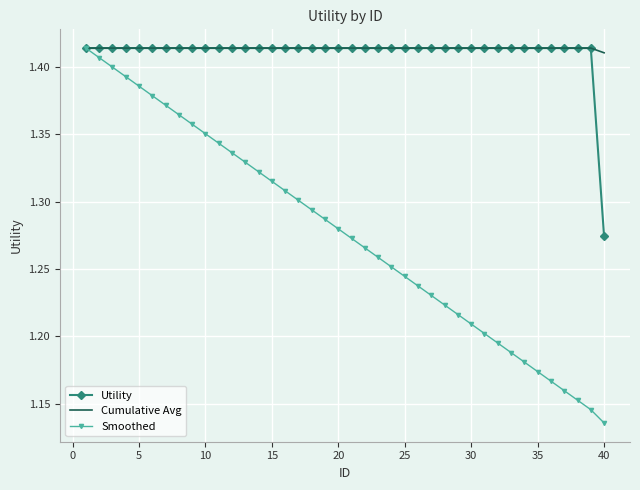

Which series has the largest range (max minus min)?

Smoothed